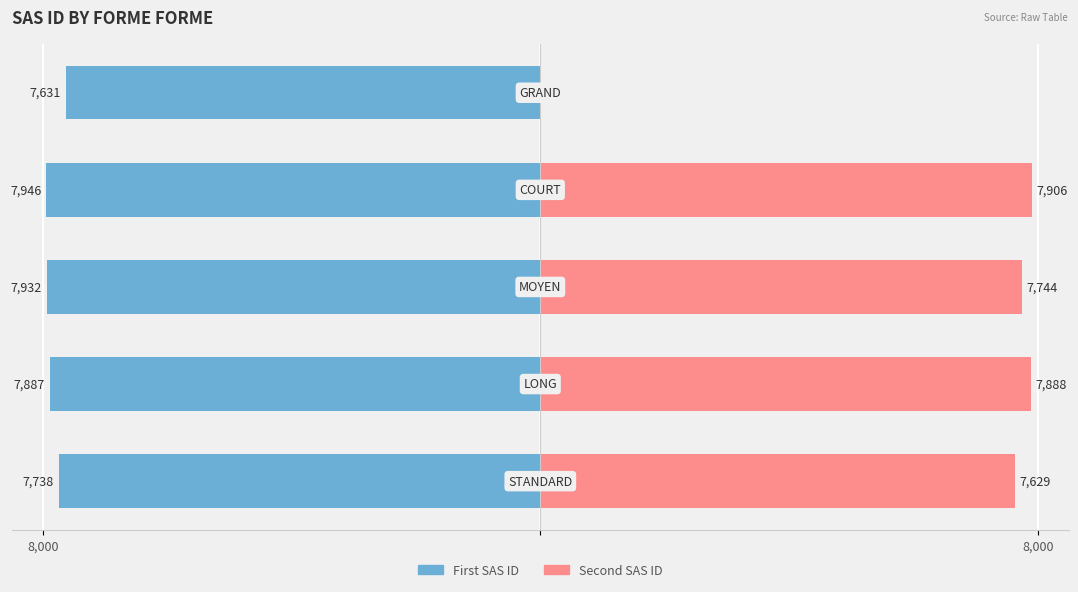

How many bars are there in each group?

2